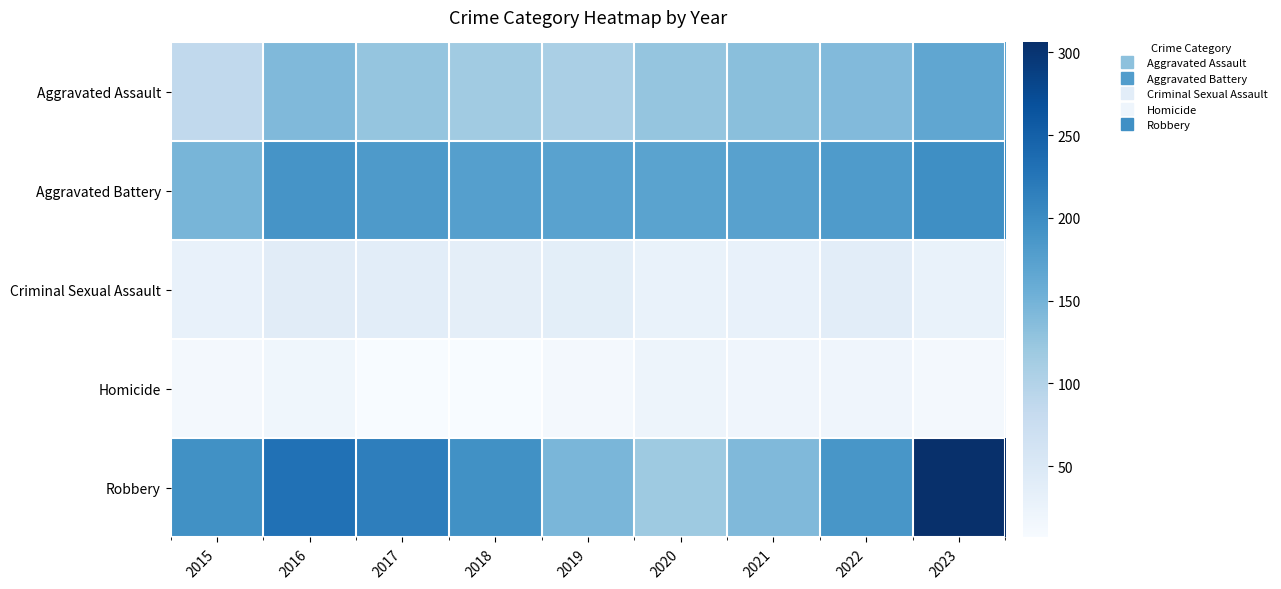

At 2016, list the series in order from smallest to largest.

Homicide, Criminal Sexual Assault, Aggravated Assault, Aggravated Battery, Robbery